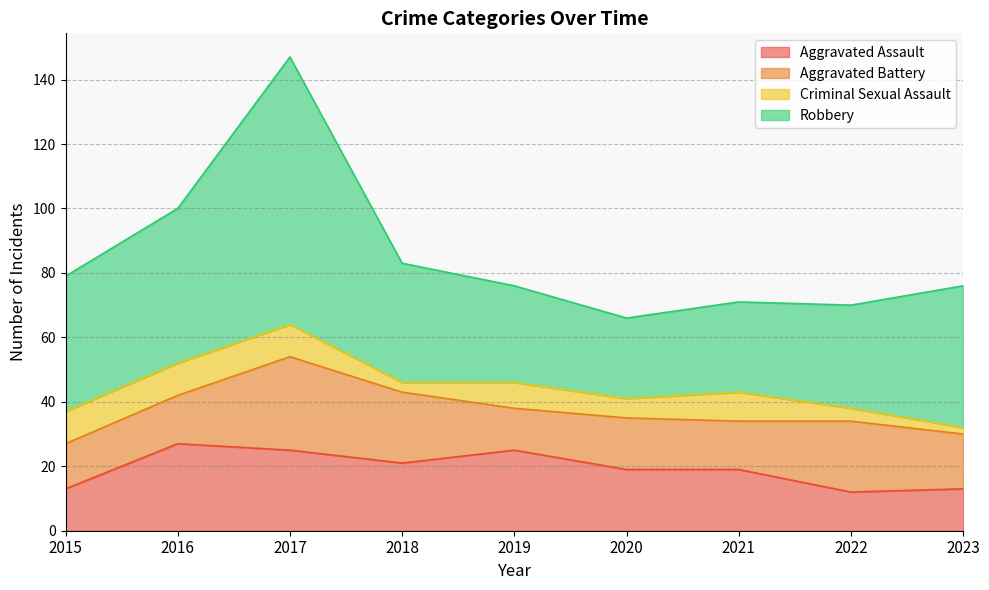

What is the sum of the Robbery values at 2023 and 2019?

74